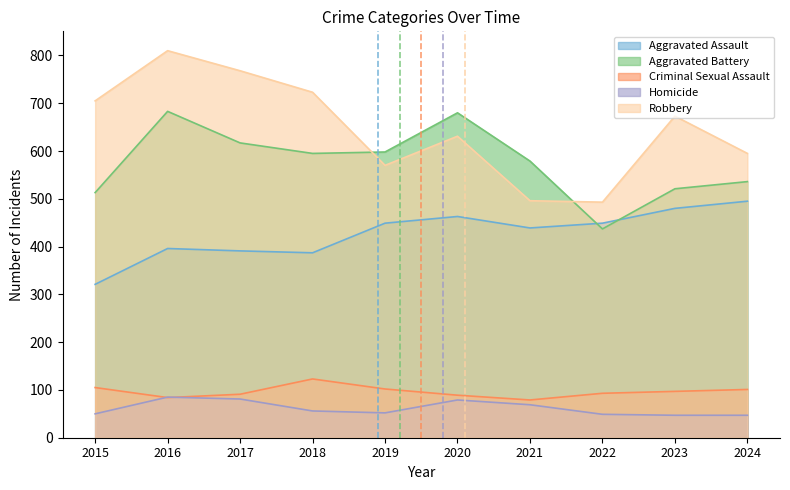

What is the difference between the highest and lowest values at 2023?

626